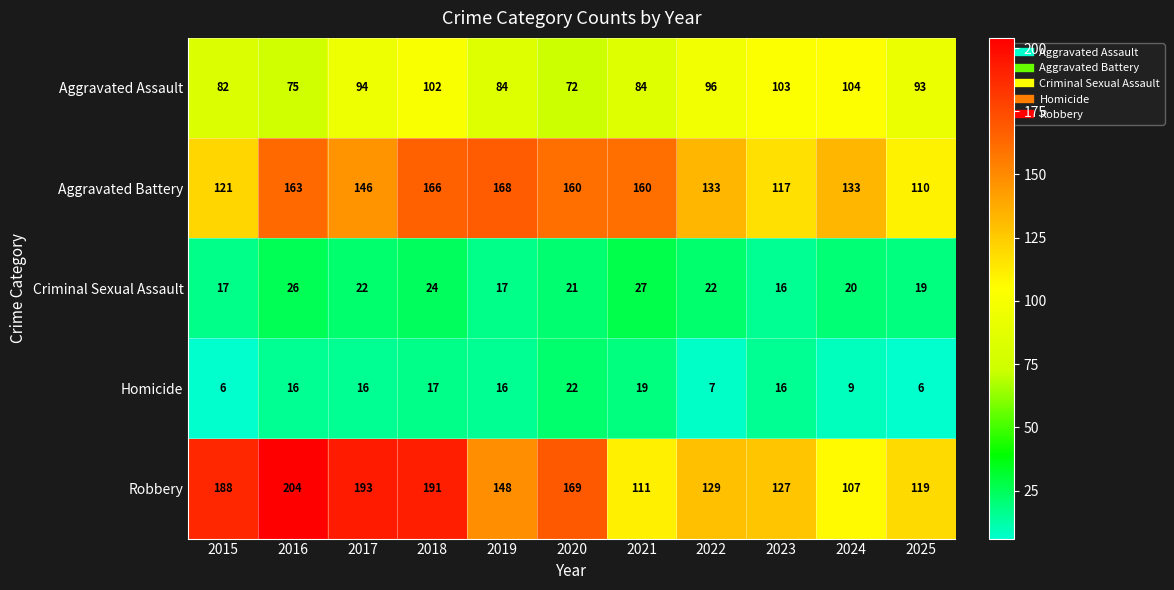

What is the sum of the Aggravated Battery values at 2021 and 2022?

293